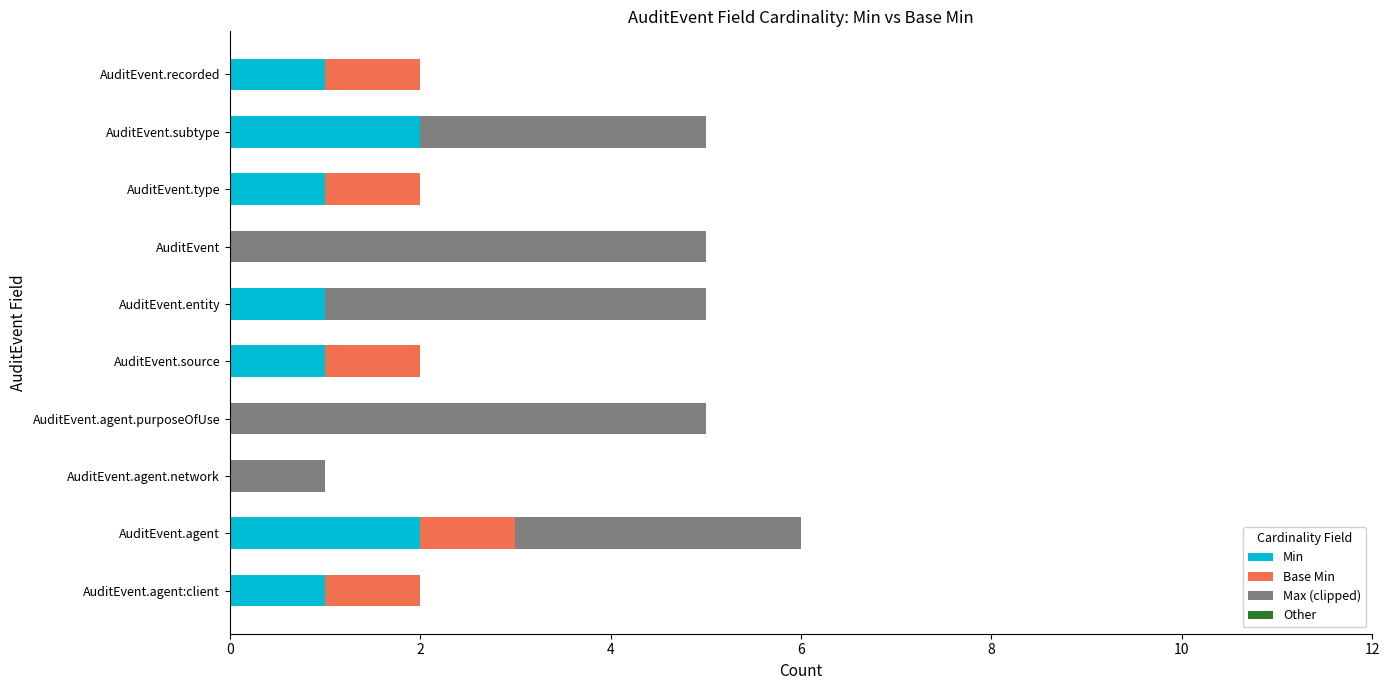

At which category is the sum across all series the highest?

AuditEvent.agent